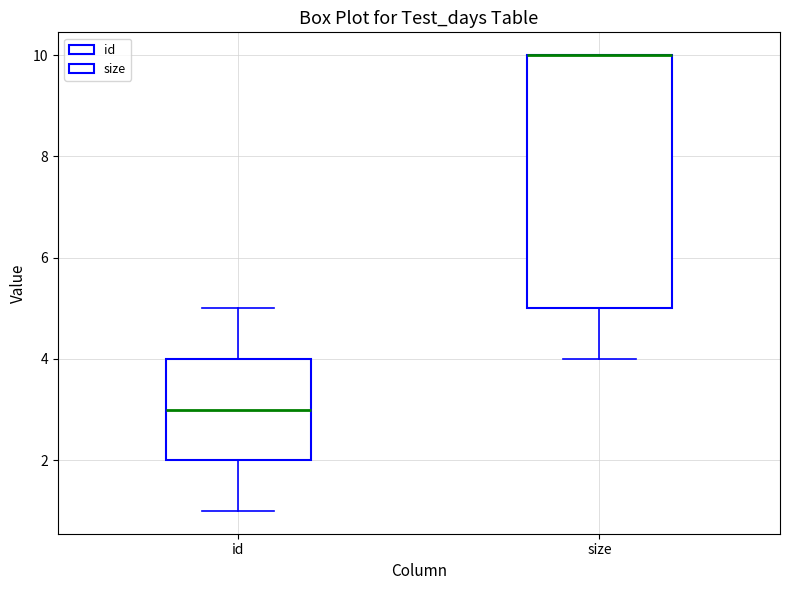

Where does the lower whisker of the box for size end on the y-axis? The values are not printed on the chart, so give them approximately, as read against the axis.

4